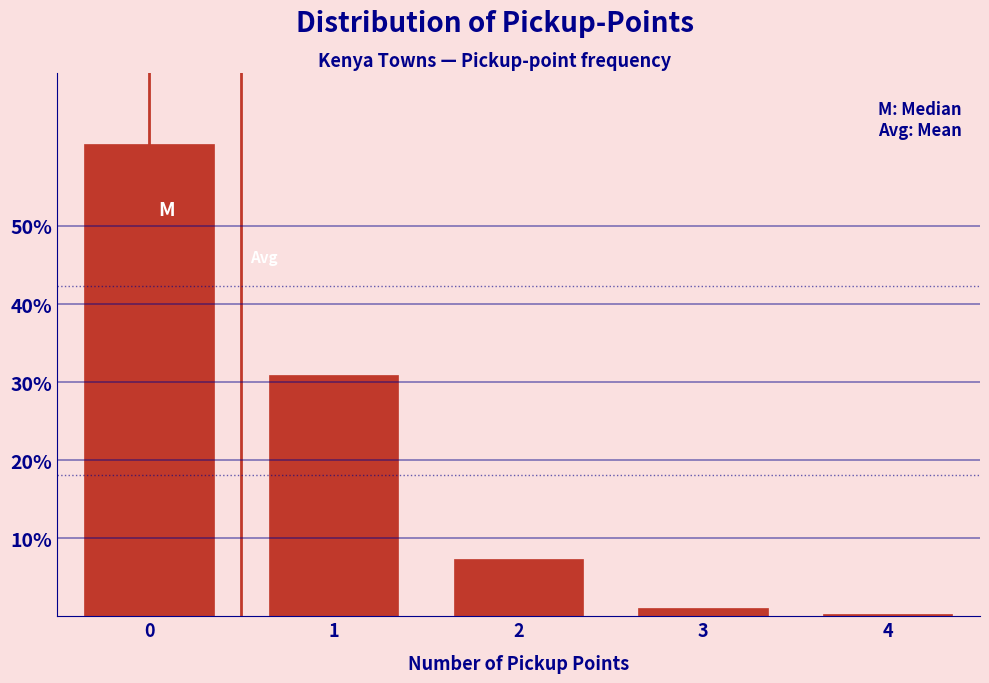

Reading left to right, what are all the values shown in this chart?

60.5	30.9	7.3	1.0	0.3